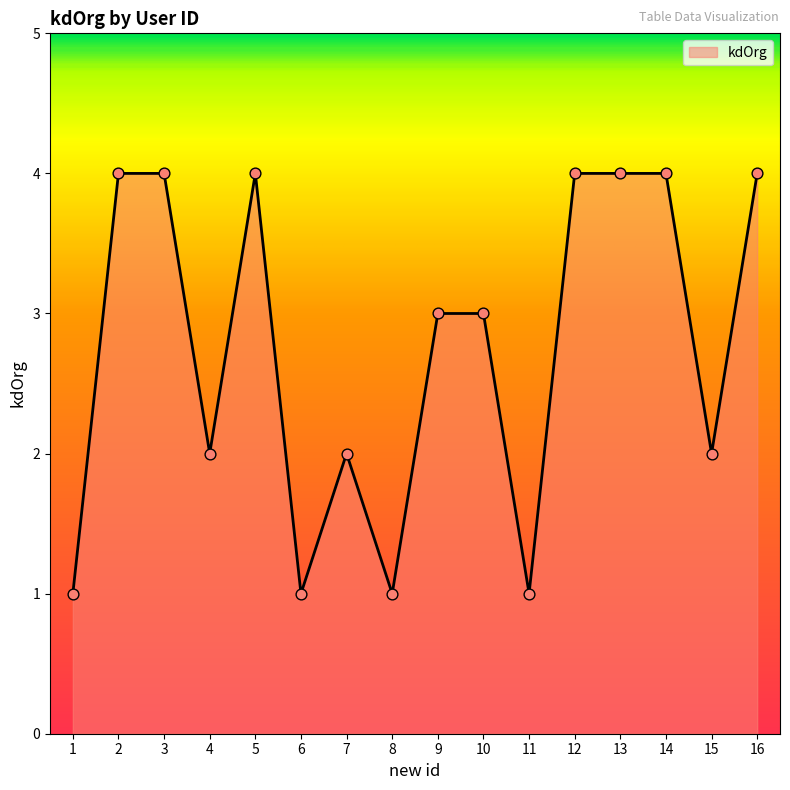

What is the change in value from 10 to 12?

+1